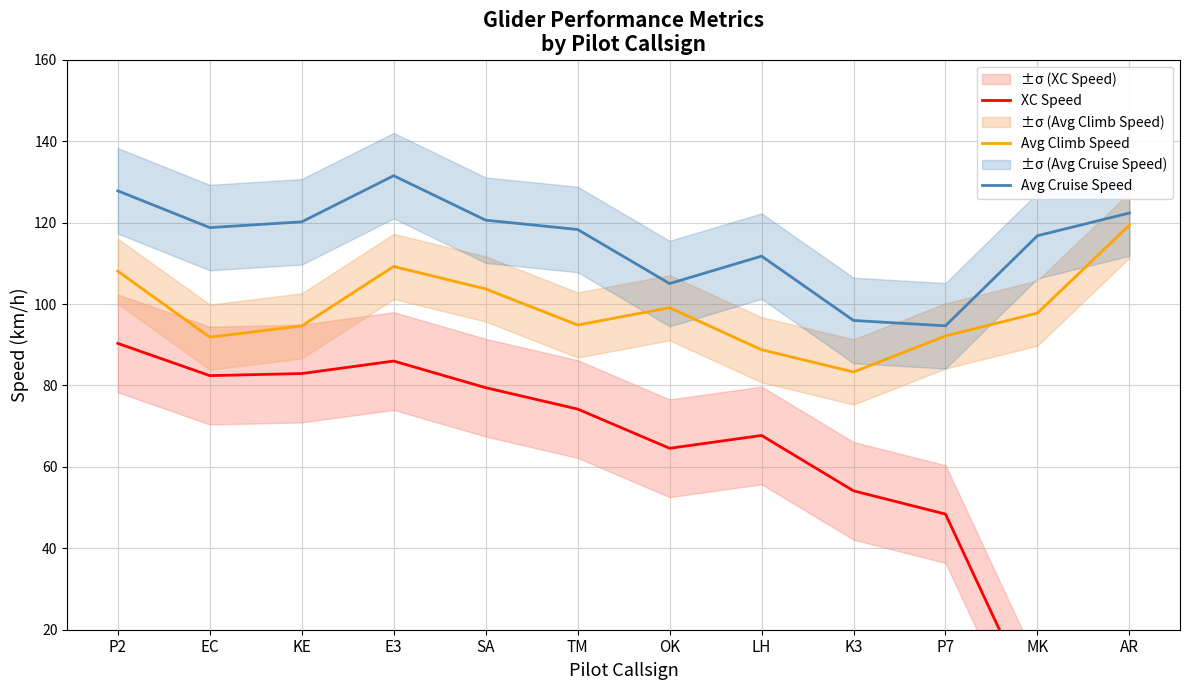

What are all the series names shown in the legend?

XC Speed, Avg Climb Speed, Avg Cruise Speed